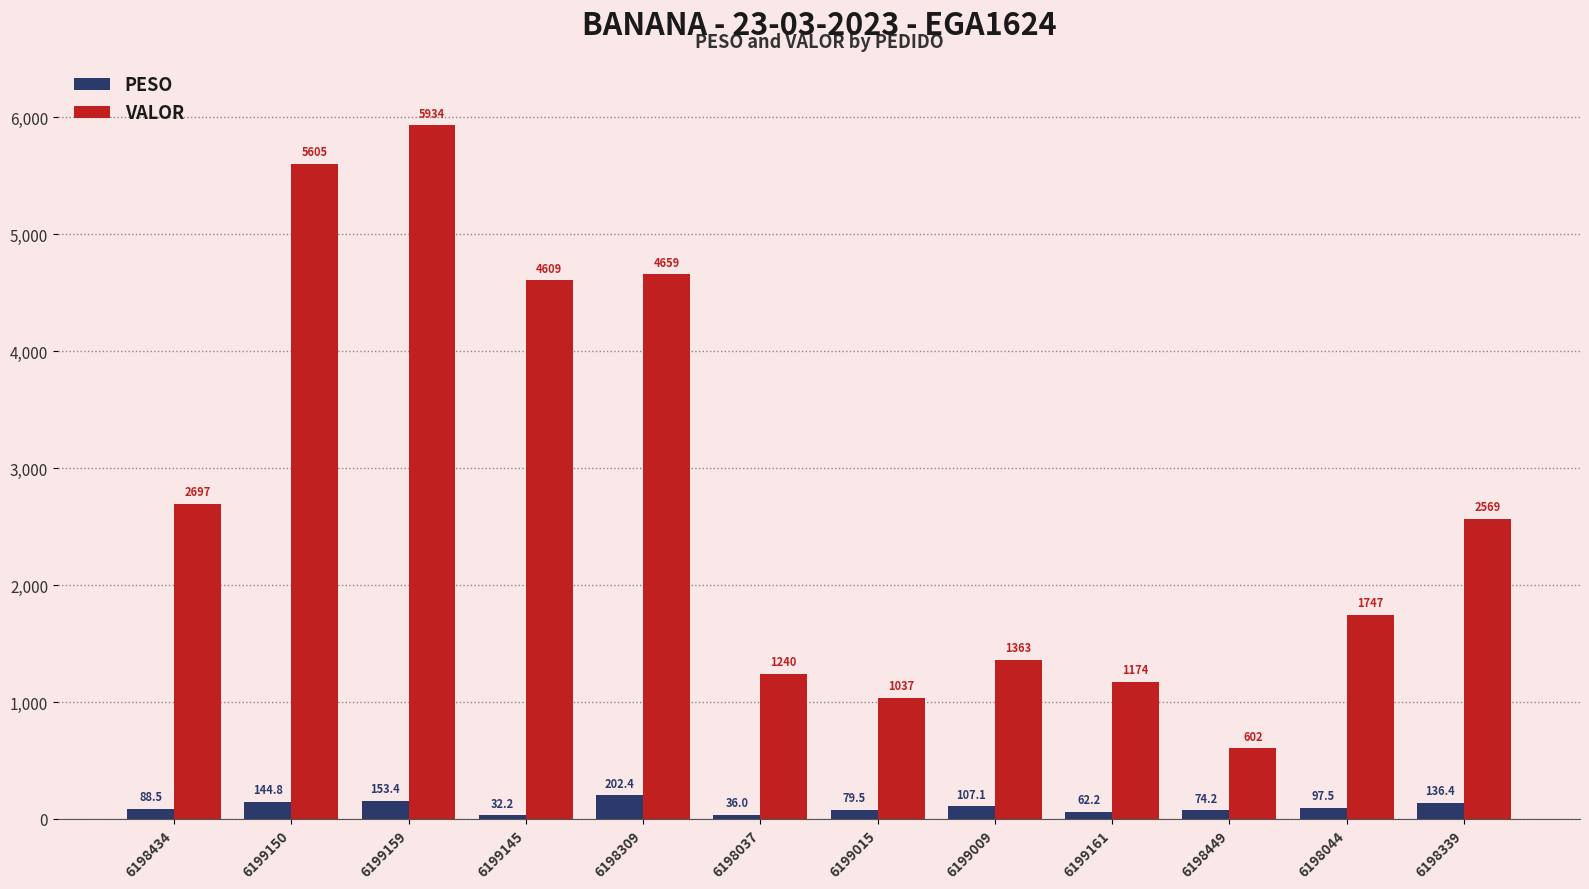

Which series changed the most between 6198434 and 6199150?

VALOR